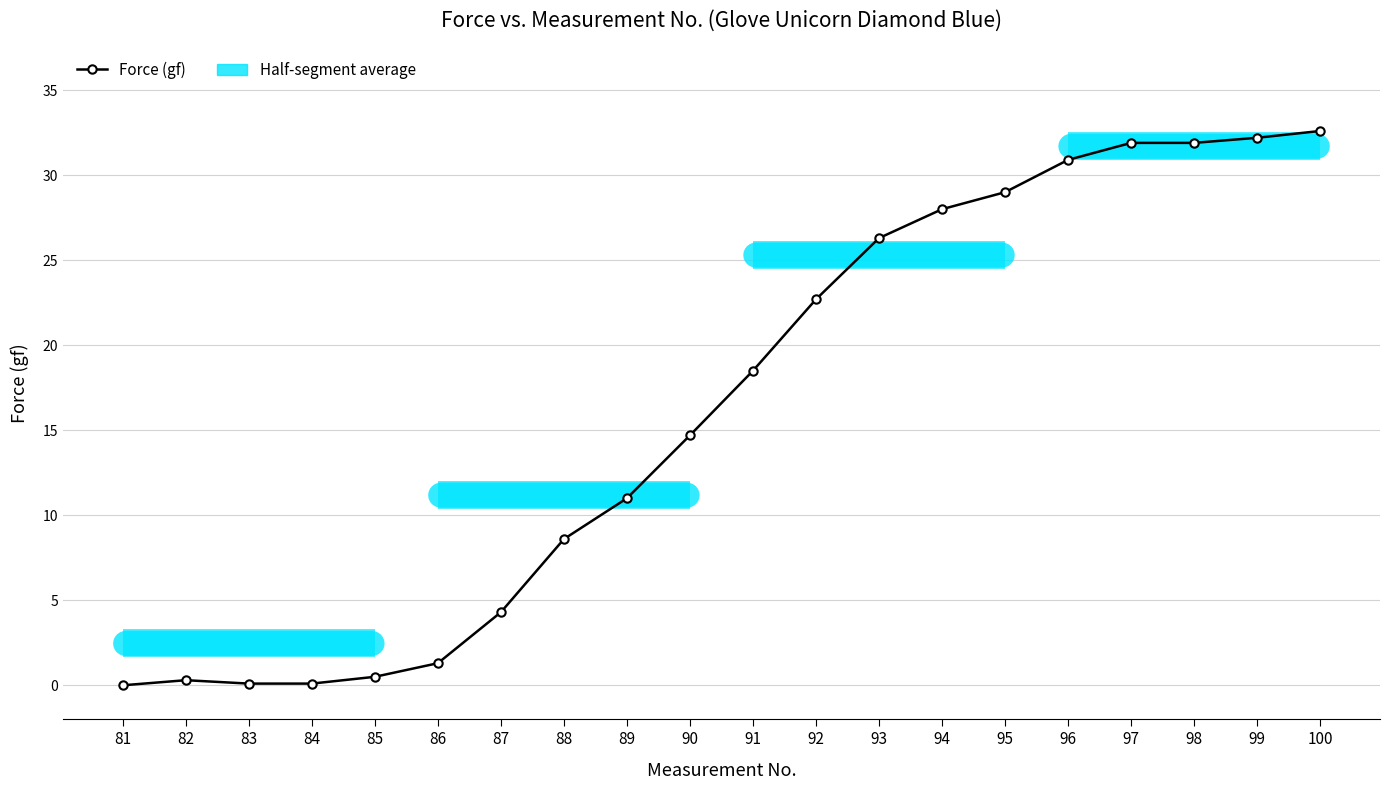

What is the average value?

16.2